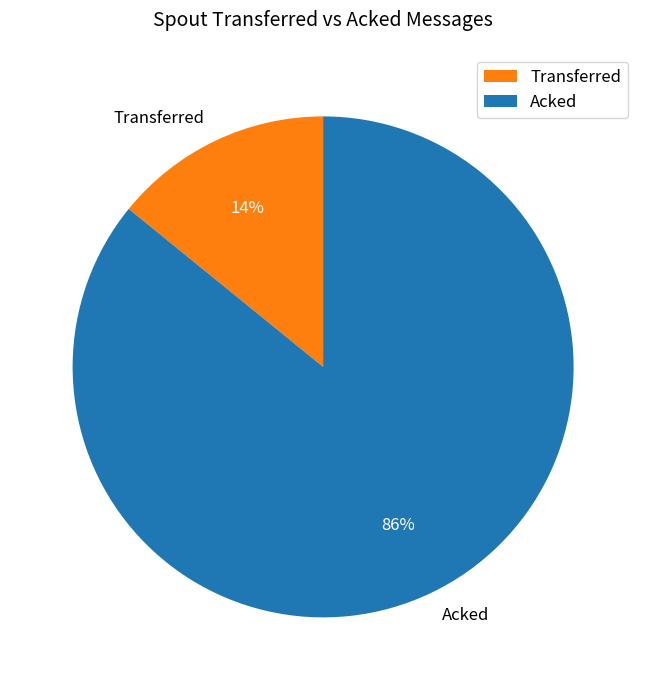

Which category has the smallest portion of the pie?

Transferred